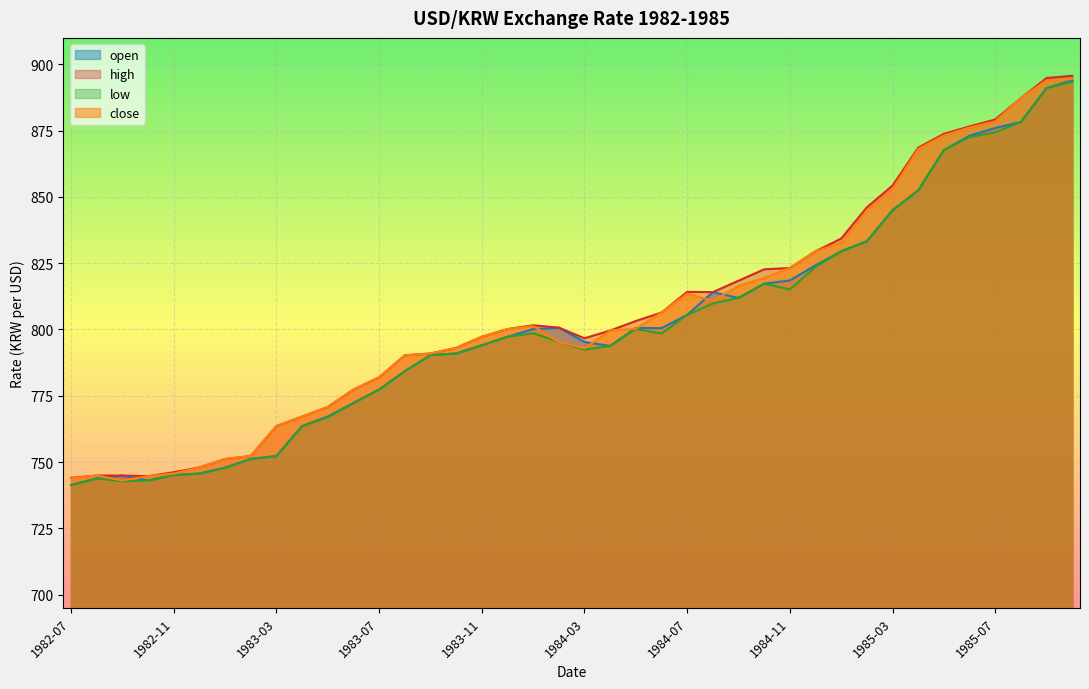

How many data points in high are less than 800?

19